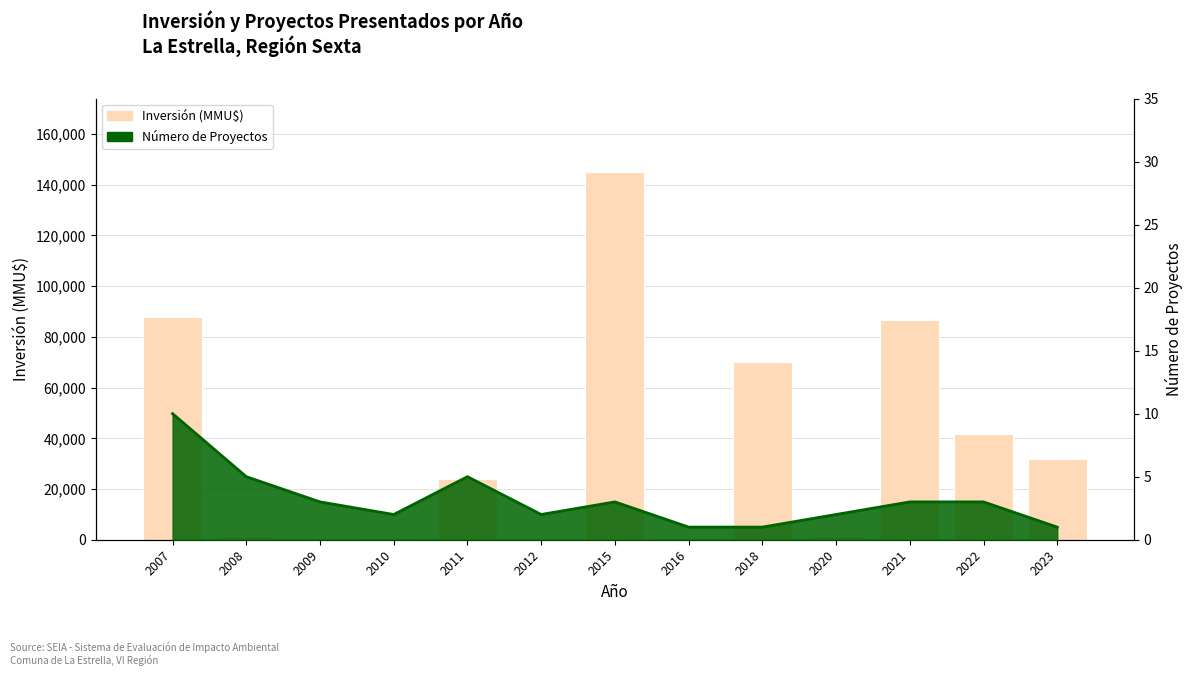

What is the sum of all values?

491699